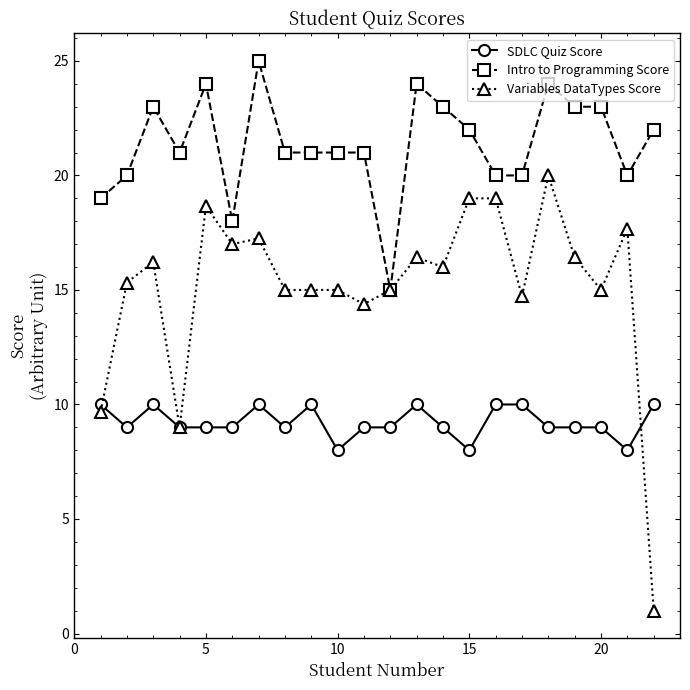

What is the smallest value displayed?

1.0